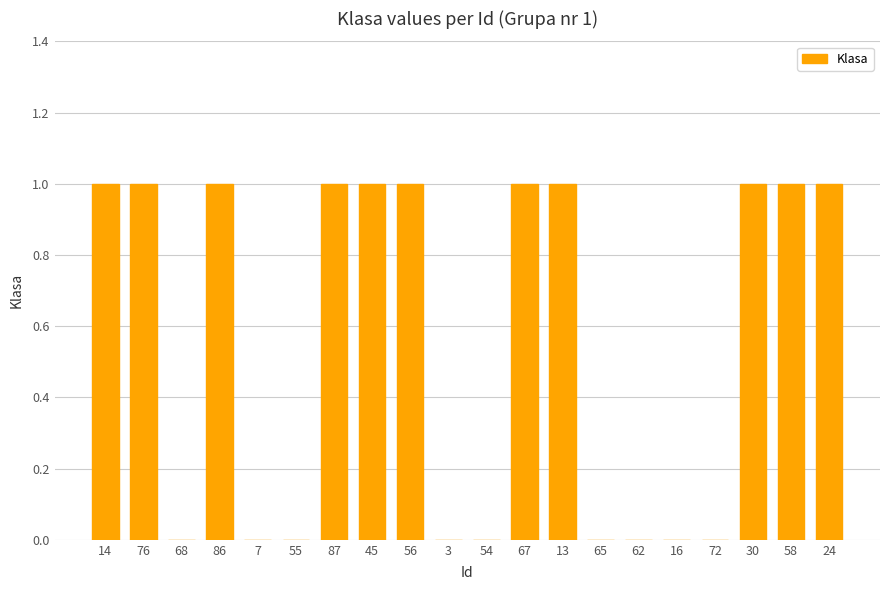

How many data points does each series have?

20